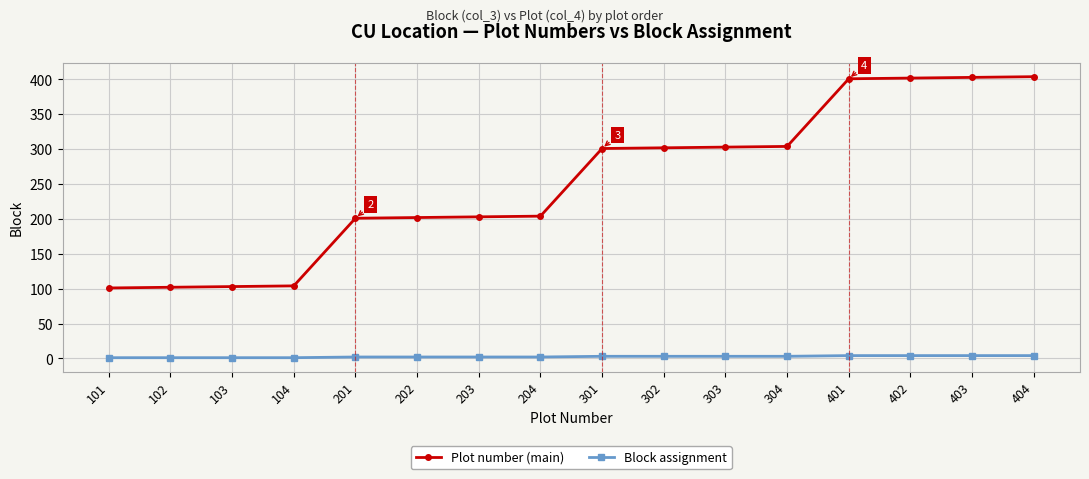

Is it true that Plot number (main) equals 103 at 103?

True